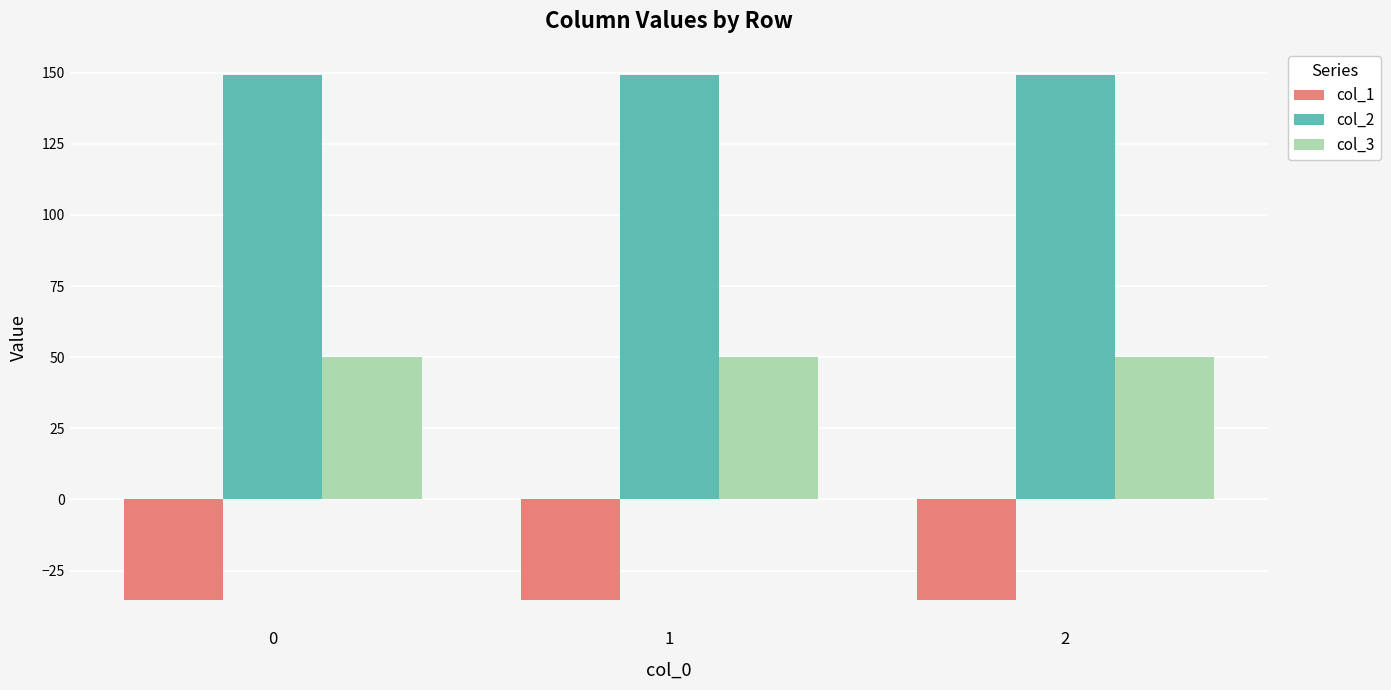

What is the total value across all series at 0?

163.8